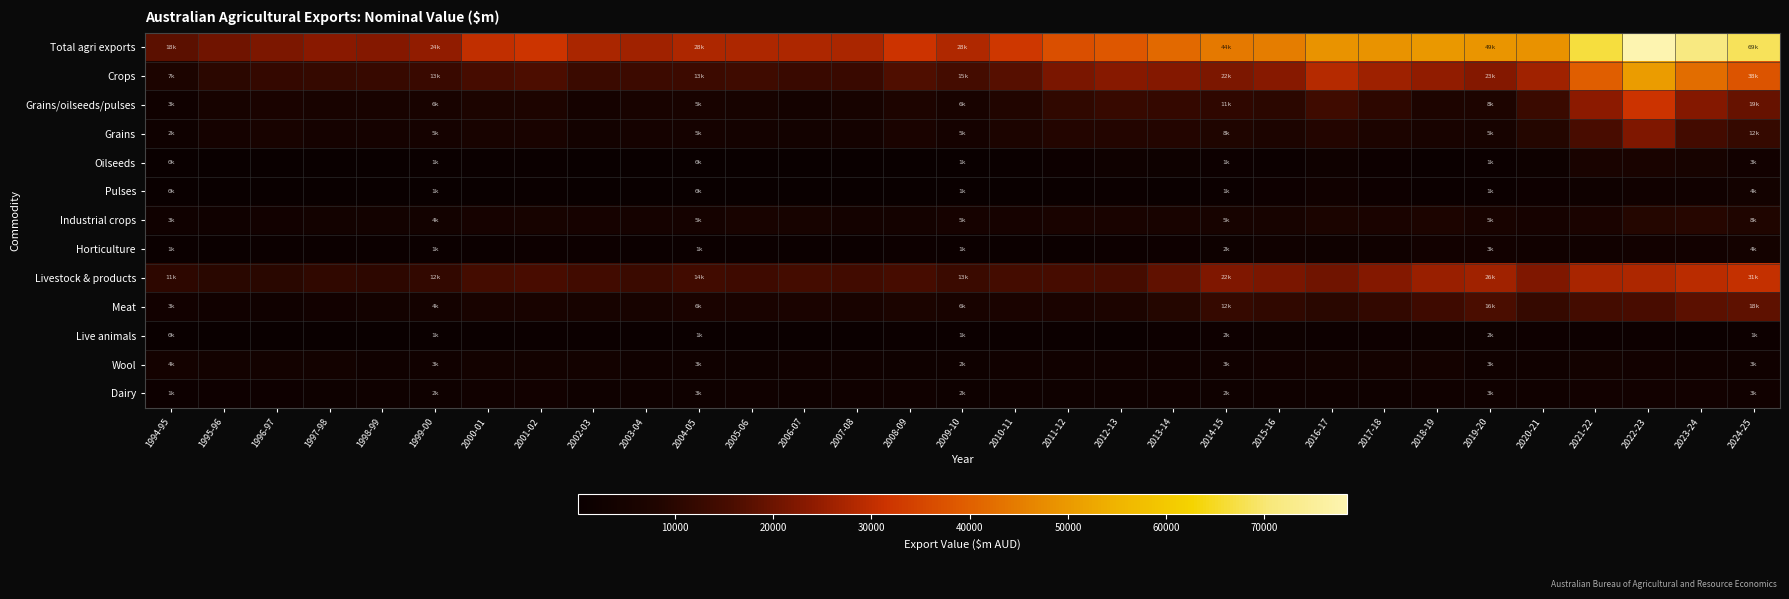

At which category does the chart reach its peak across all series?

2022-23